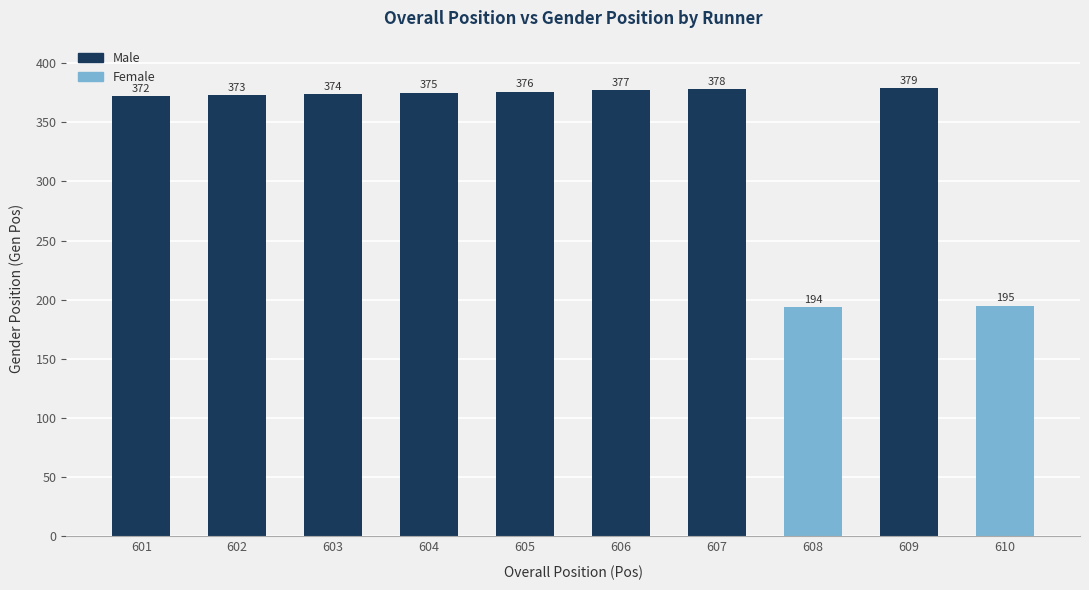

What is the smallest value displayed?

194